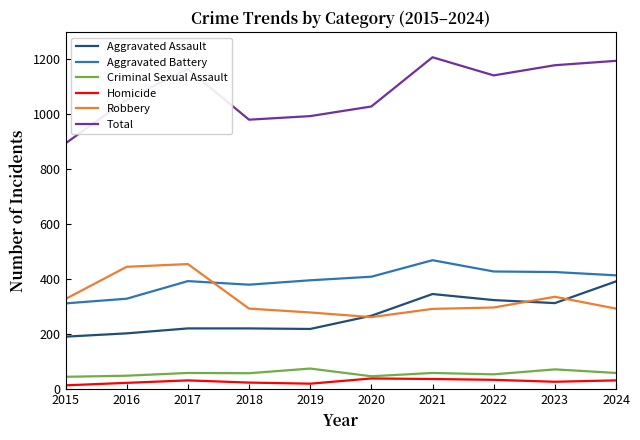

True or false: Robbery and Homicide cross at least once.

False